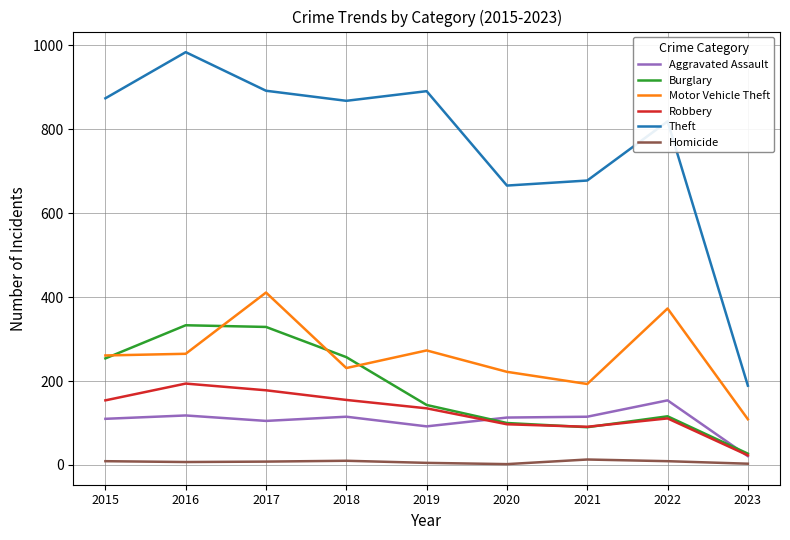

Where is Theft nearest to the value 586?

2020